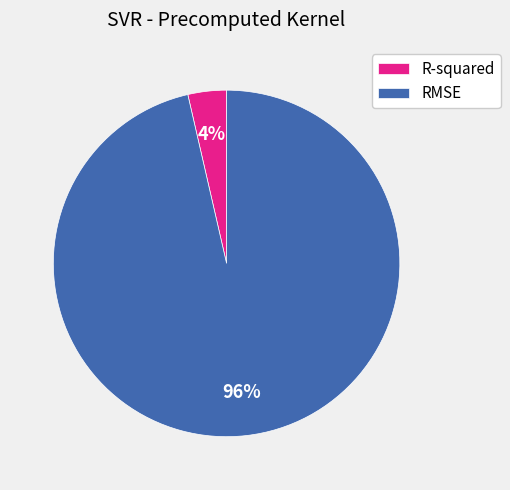

The RMSE slice represents 82% of the pie. True or false?

False